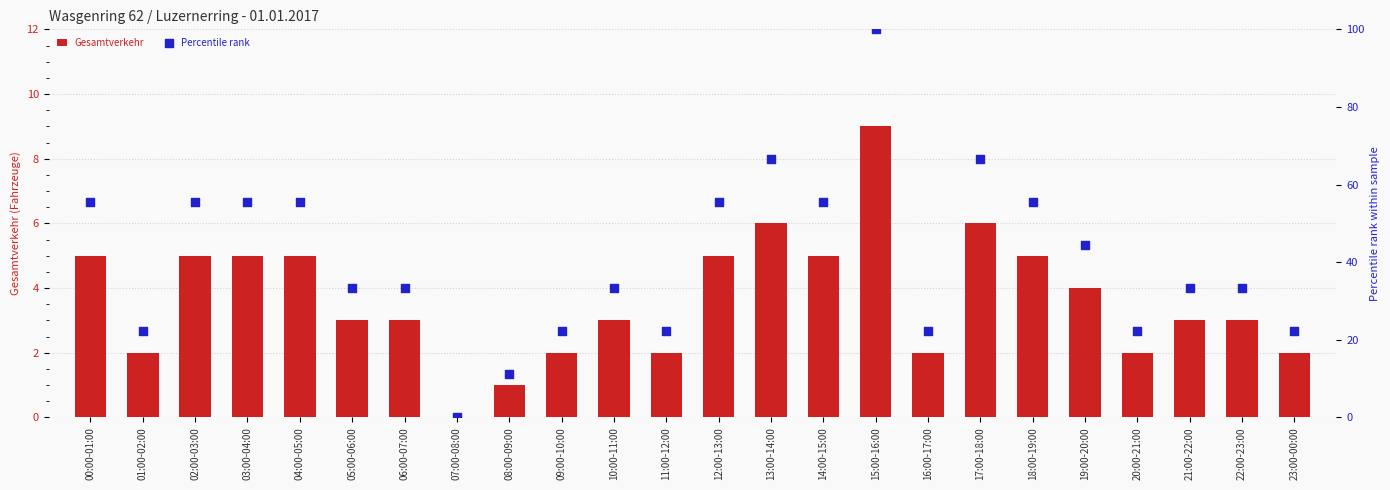

What are all the series names shown in the legend?

Gesamtverkehr, Percentile rank